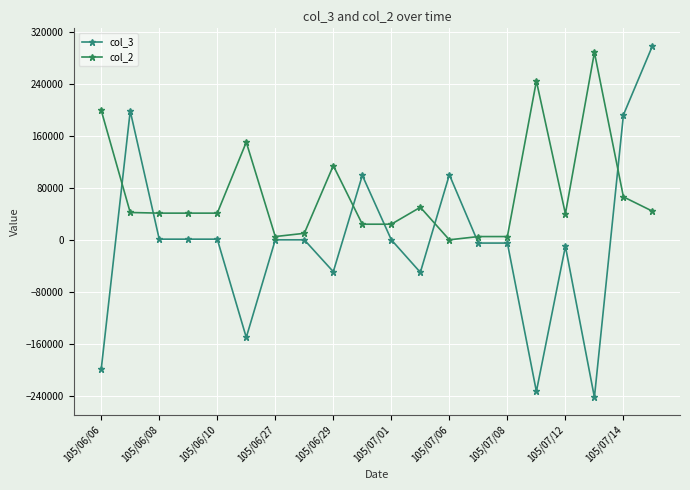

After their last crossing, which series has the higher values: col_2 or col_3?

col_3